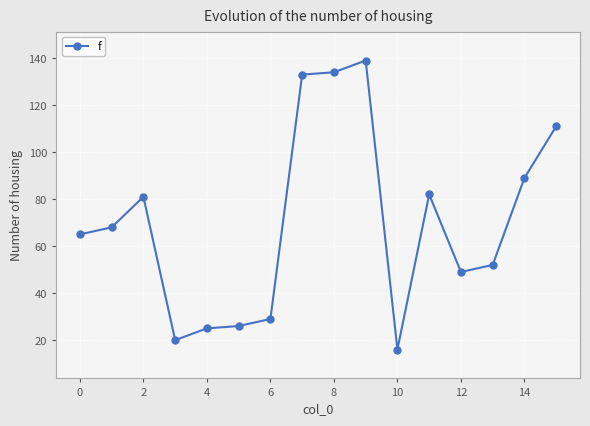

What is the difference between the maximum and minimum values?

123